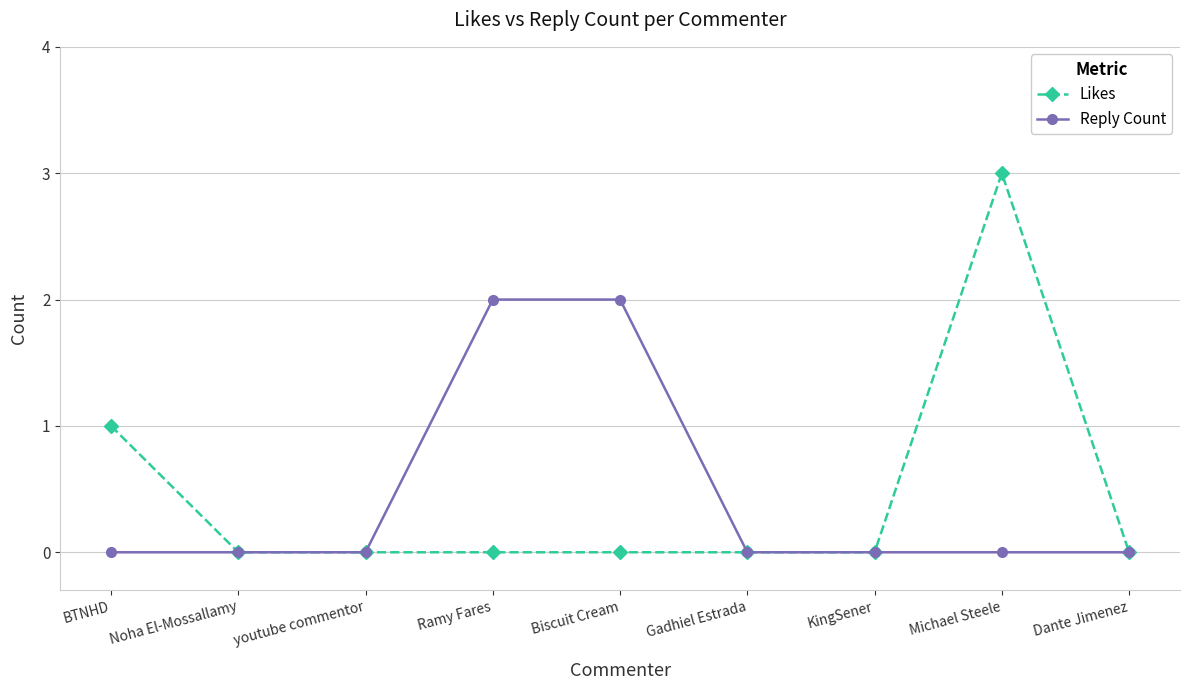

What is the total value across all series at BTNHD?

1